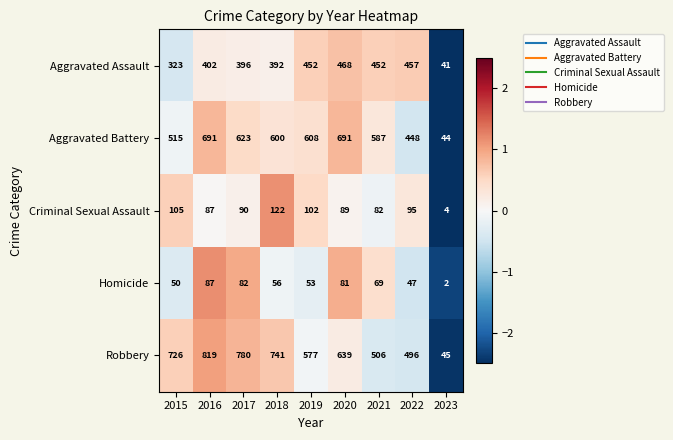

What is the sum of all Aggravated Assault values?

3383